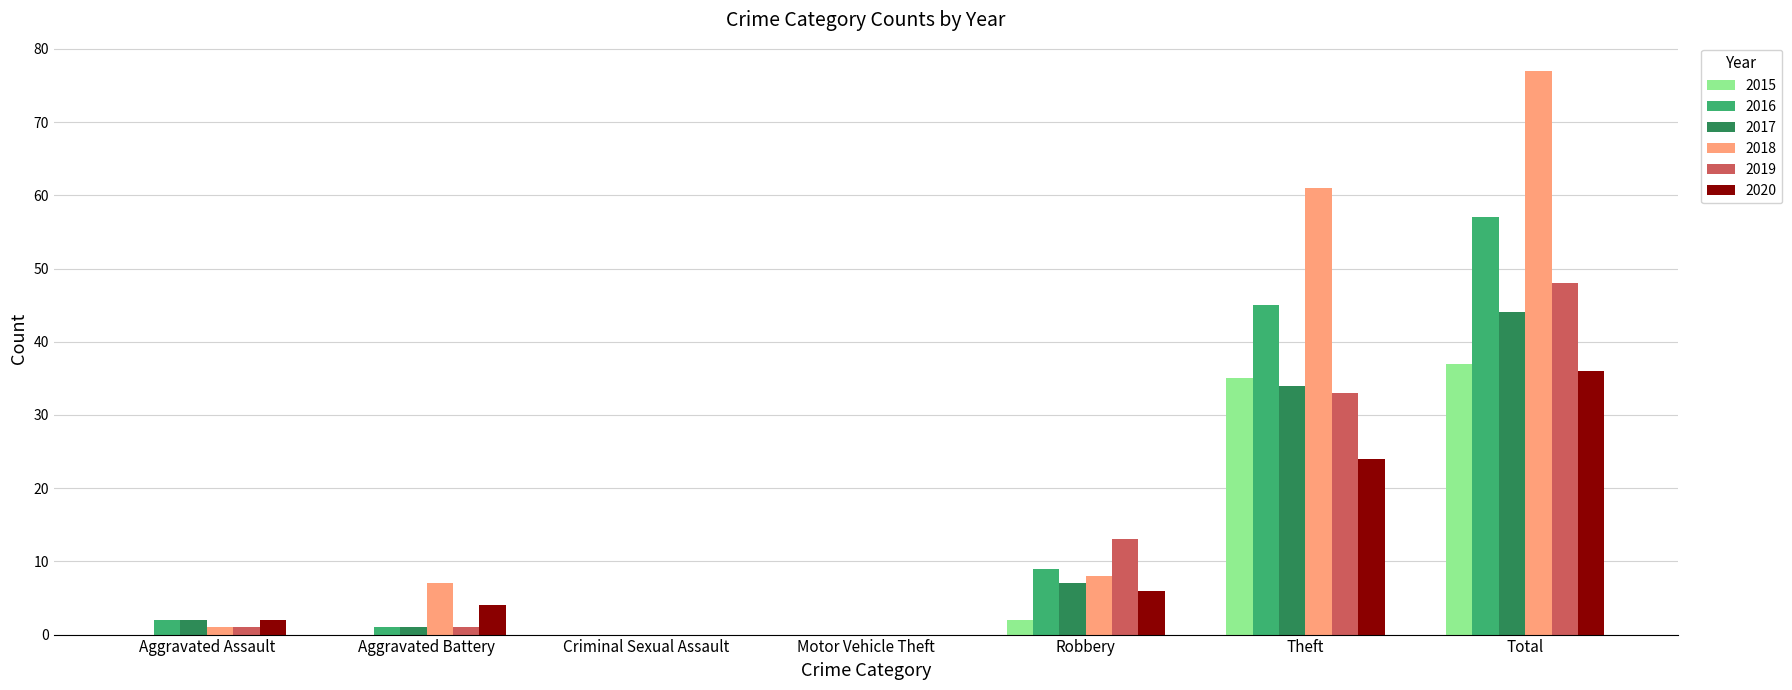

What is the total value across all series at Theft?

232